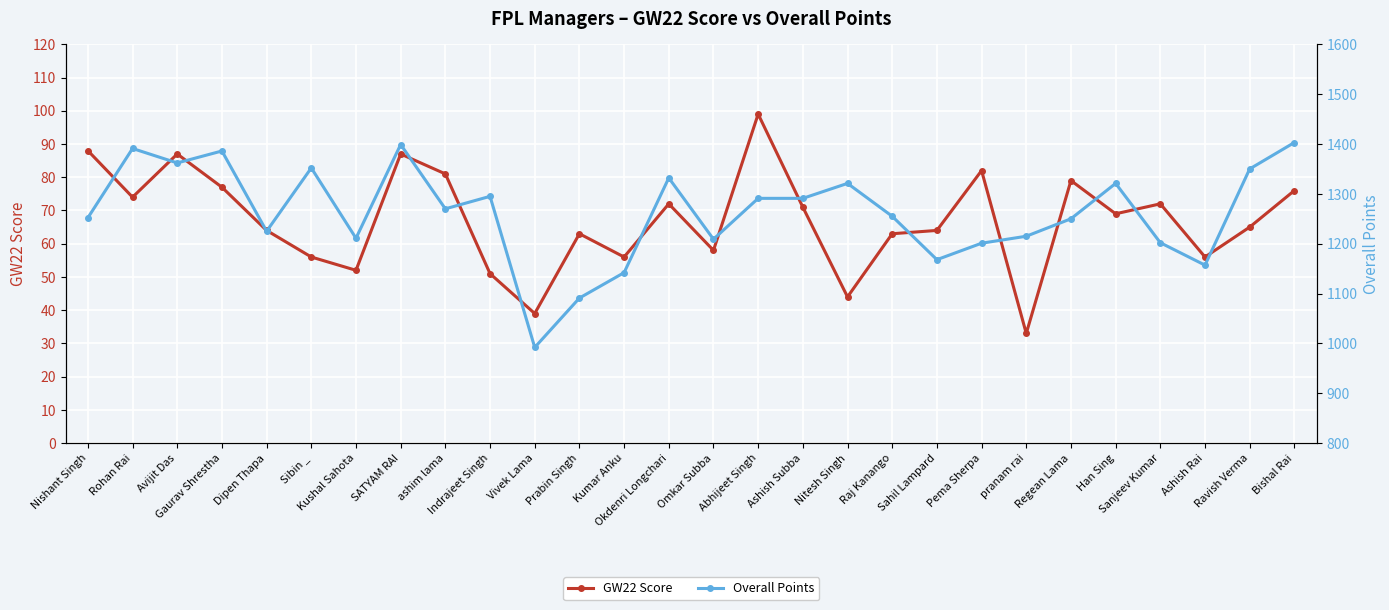

How many lines are shown in the chart?

2